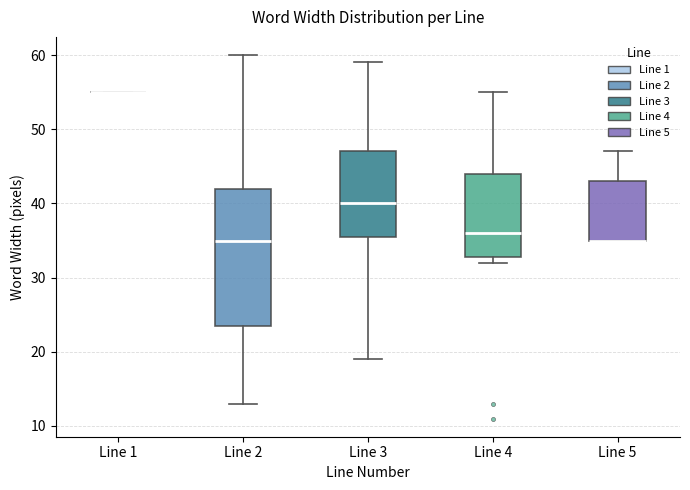

Reading left to right, transcribe this box plot: for each box, give where its median line is, the range the box spans, and where its two whiskers end, as read against the y-axis. The values are not printed on the chart, so give them approximately, as read against the axis.

Line 1: box collapsed to a line at 55, whiskers 55 to 55
Line 2: median 35, box 24 to 42, whiskers 13 to 60
Line 3: median 40, box 36 to 47, whiskers 19 to 59
Line 4: median 36, box 33 to 44, whiskers 32 to 55
Line 5: median 35 (drawn on the box's lower edge), box 35 to 43, whiskers 35 to 47